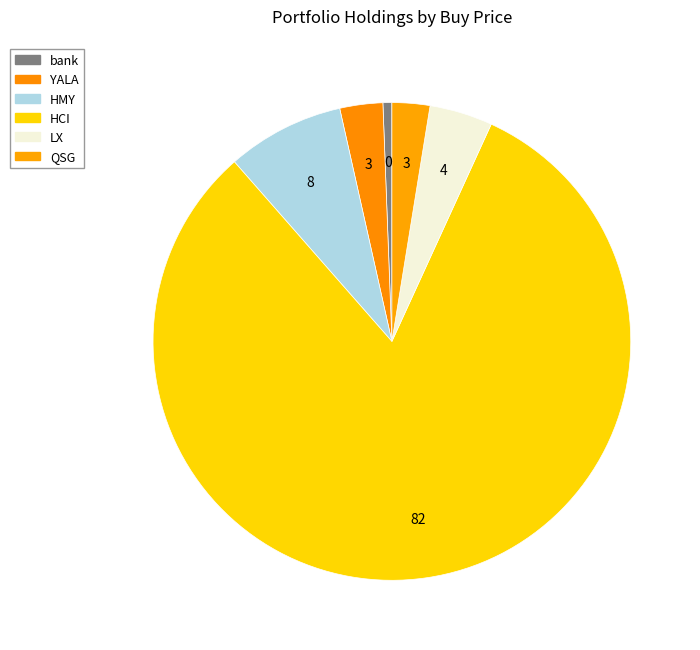

Rank the categories by value from highest to lowest.

HCI, HMY, LX, YALA, QSG, bank